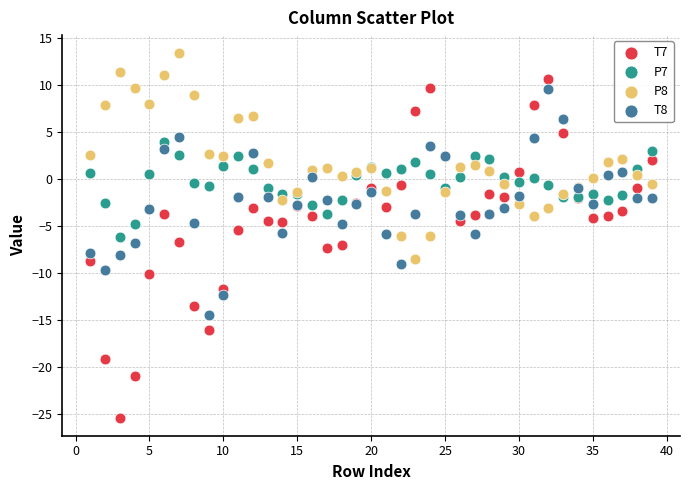

Which series has the widest spread of Y values?

T7